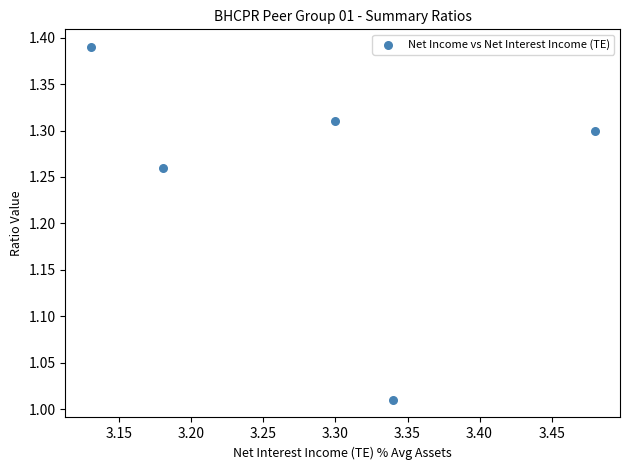

What is the average X value?

3.3